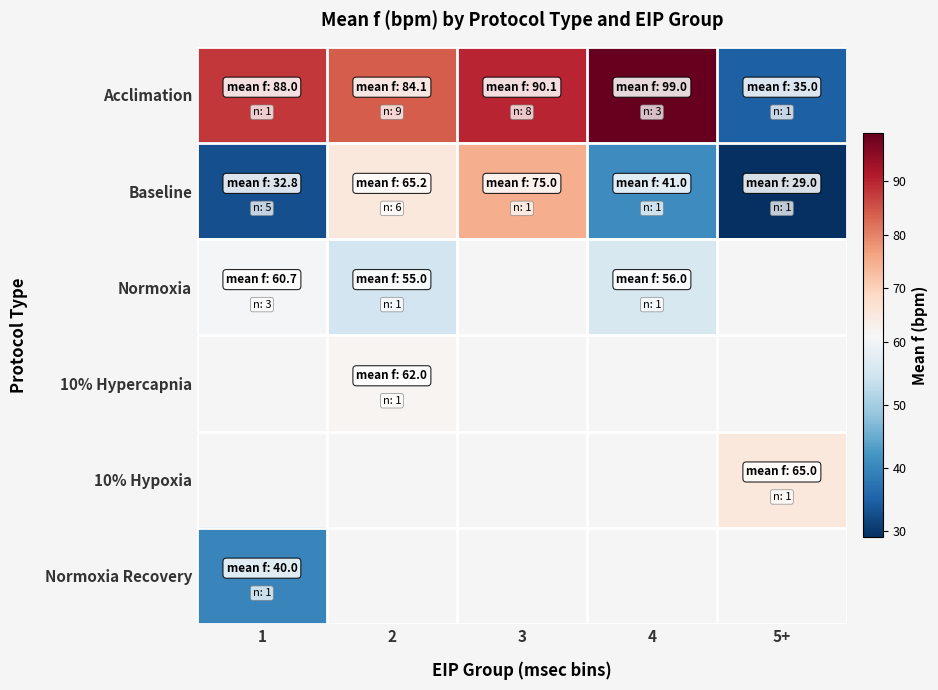

What is the difference between the maximum and minimum values in the Baseline series?

46.0